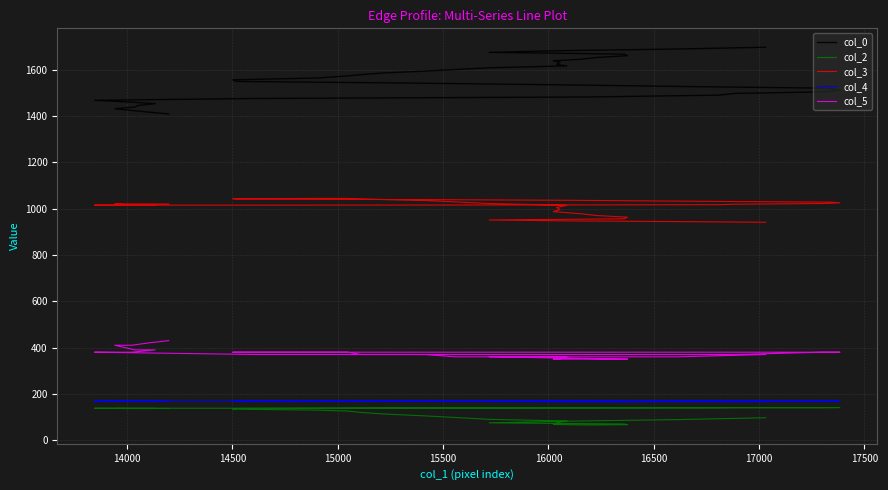

What is the value of the col_2 point at the 3rd from the left?

137.0